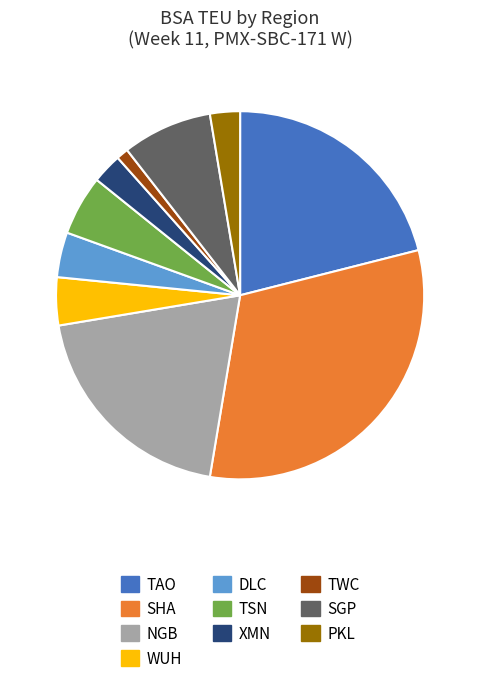

What is the largest slice in the pie chart?

SHA